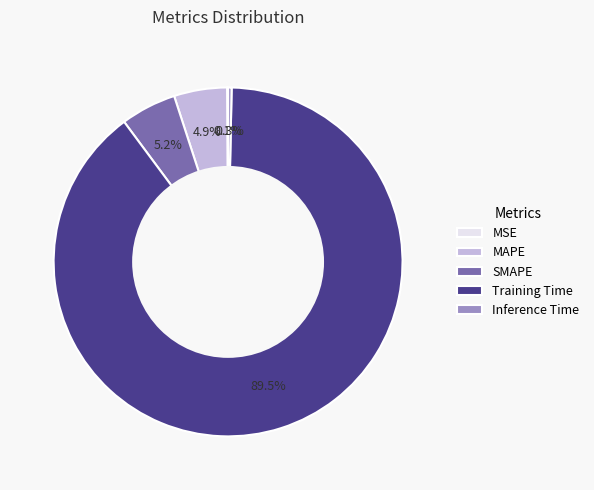

Is it true that Inference Time is 0% of the pie?

True